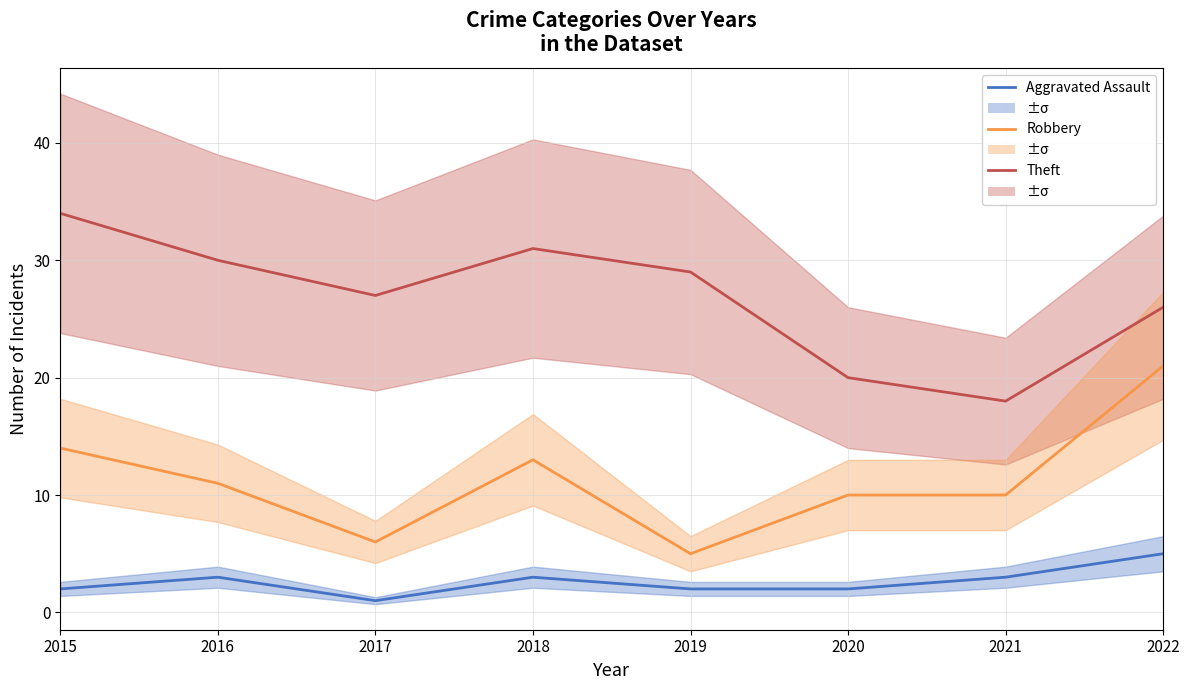

Does the chart have visible grid lines?

Yes